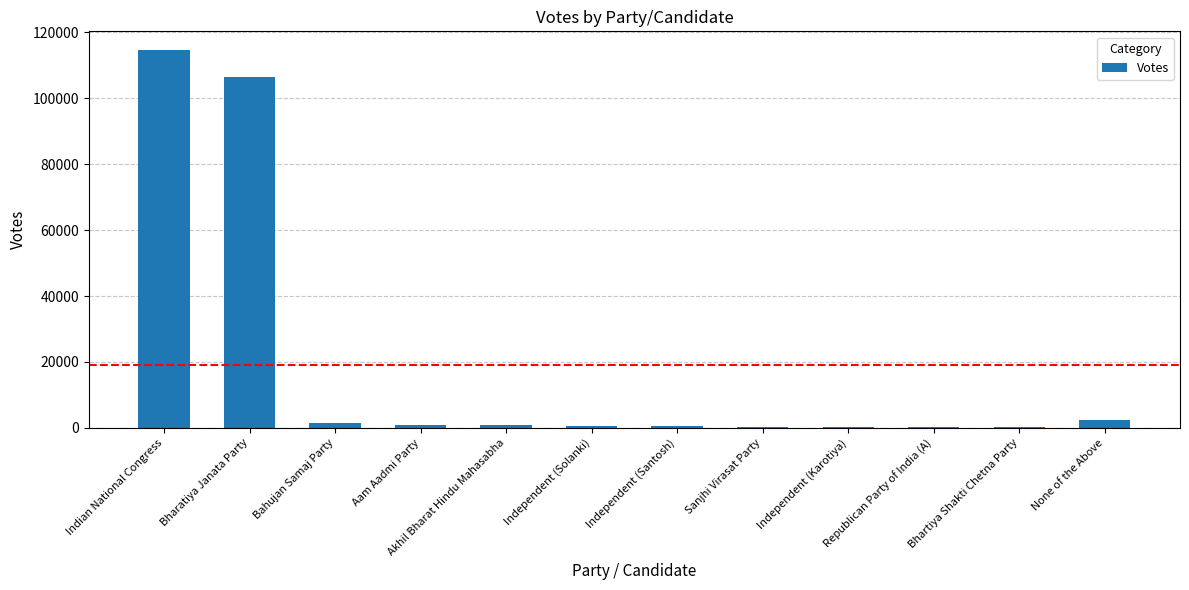

Count the number of data series in this chart.

1